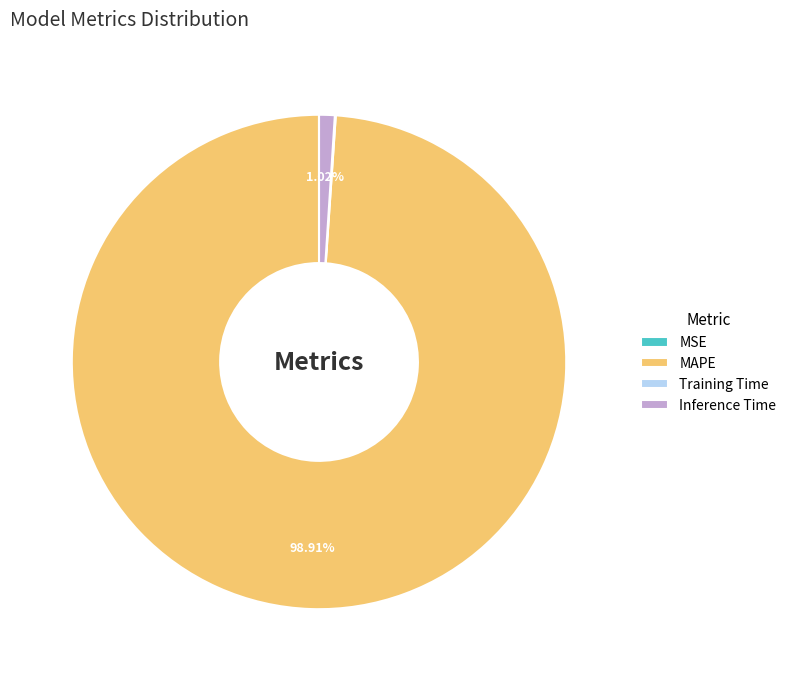

Which category has the biggest portion of the pie?

MAPE